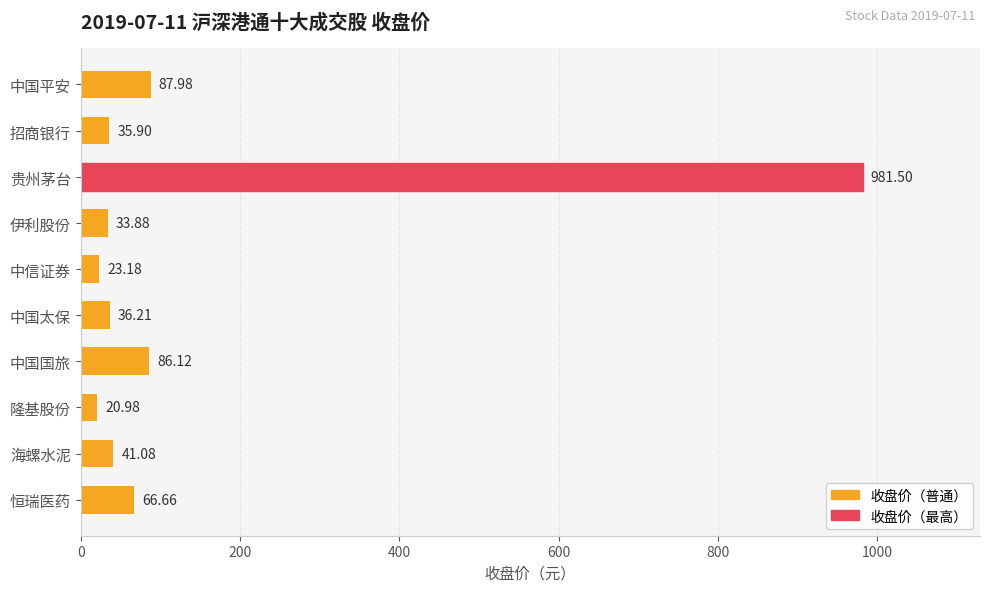

What is the change in value from 贵州茅台 to 隆基股份?

-960.5